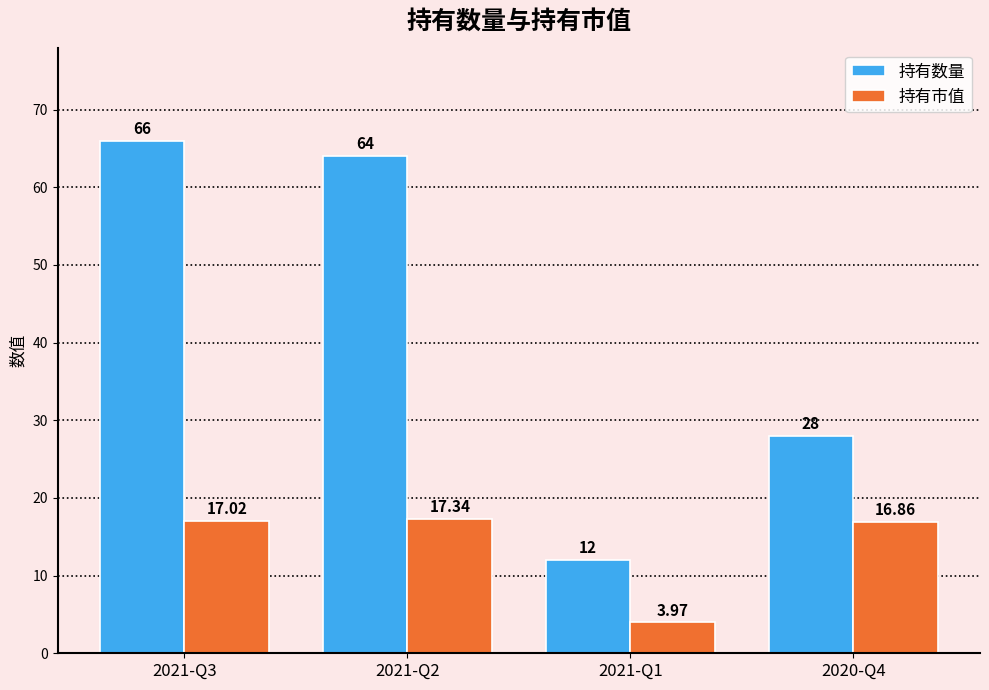

What value does the 持有市值 series have at 2020-Q4?

16.9